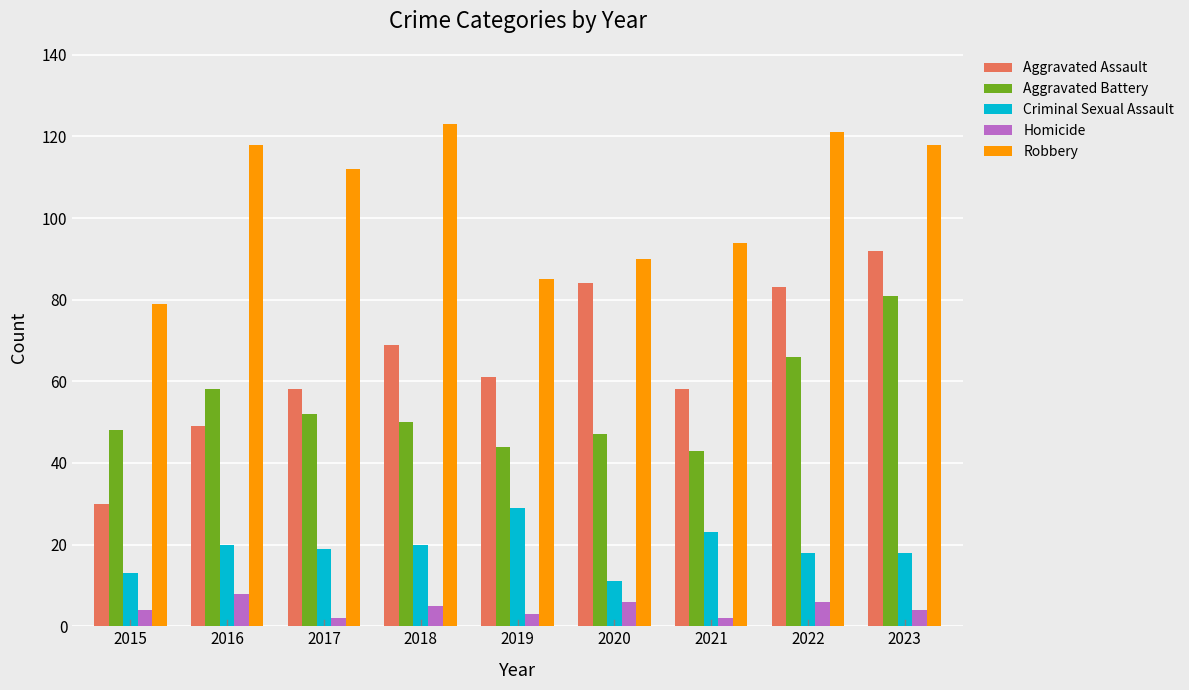

Which series has the widest spread of values?

Aggravated Assault